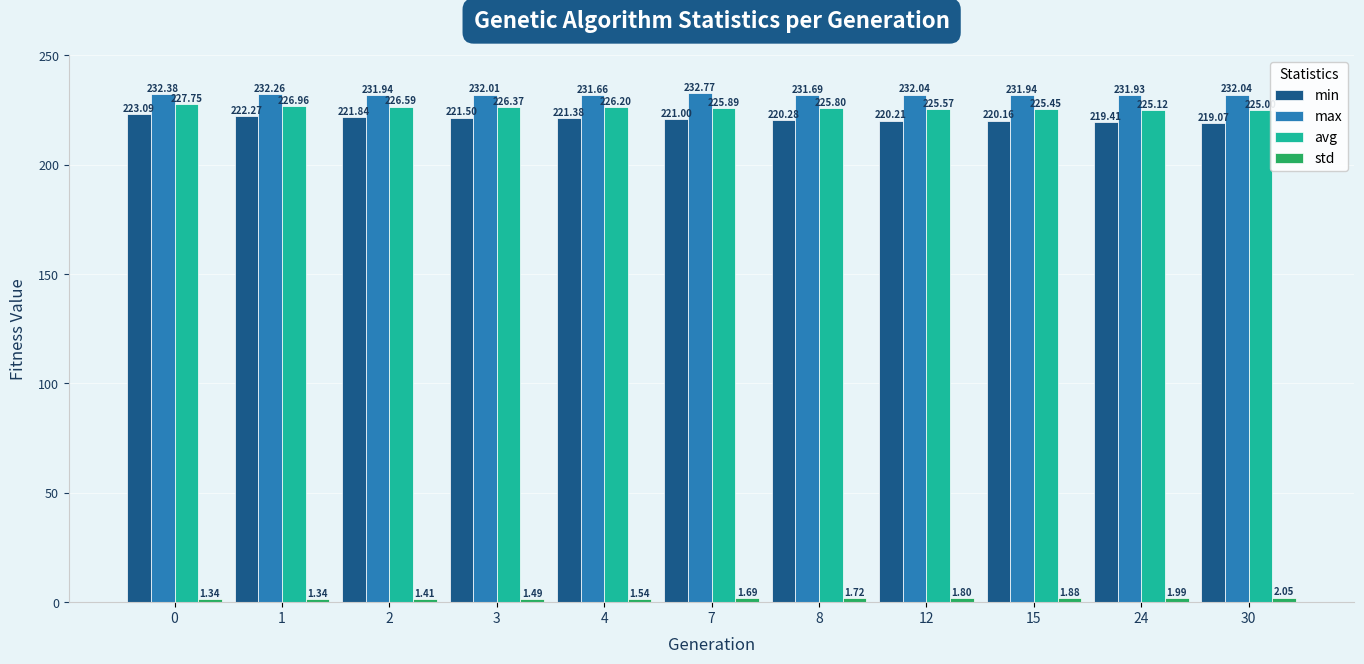

Between 2 and 30, which series saw the biggest shift?

min